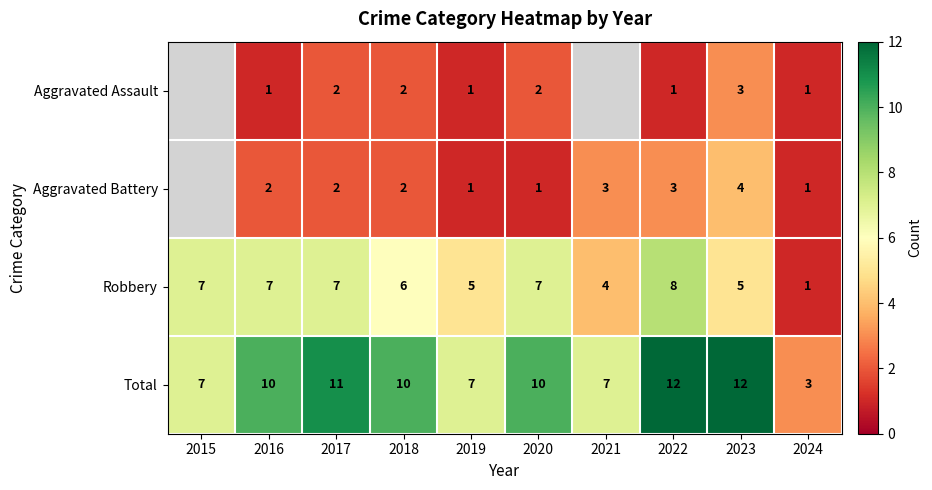

What is the spread (max minus min) of values at 2019?

6